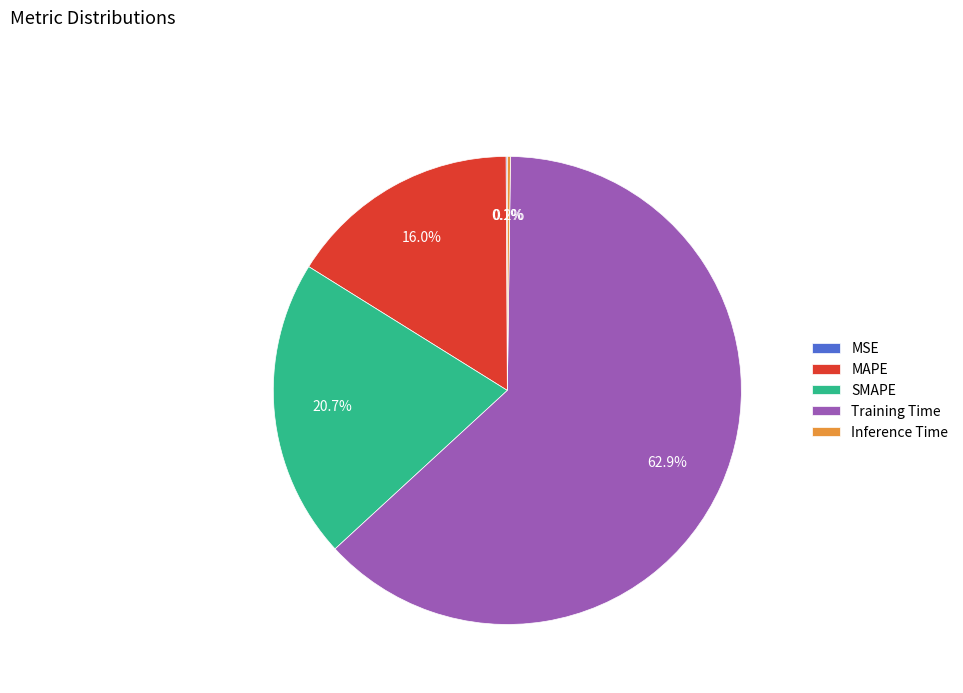

Combined, what portion of the pie is SMAPE and MAPE?

36.7%